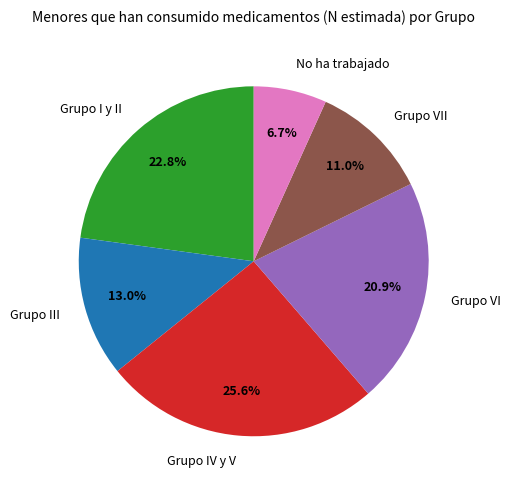

To the nearest percent, what is the difference between the Grupo VII and No ha trabajado slice percentages?

4%